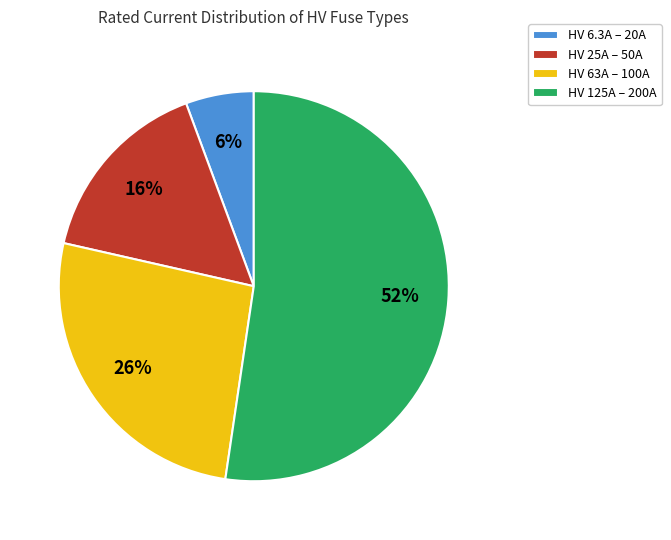

What is the smallest slice in the pie chart?

HV 6.3A – 20A